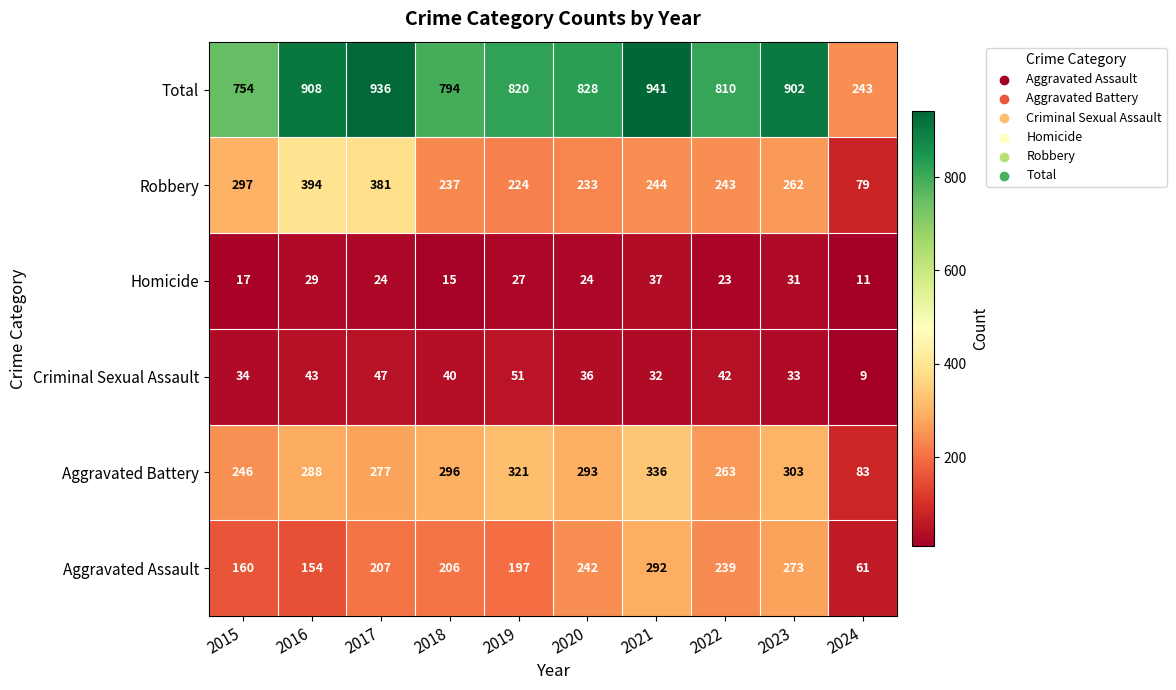

Rank the series at 2020 from lowest to highest value.

Homicide, Criminal Sexual Assault, Robbery, Aggravated Assault, Aggravated Battery, Total